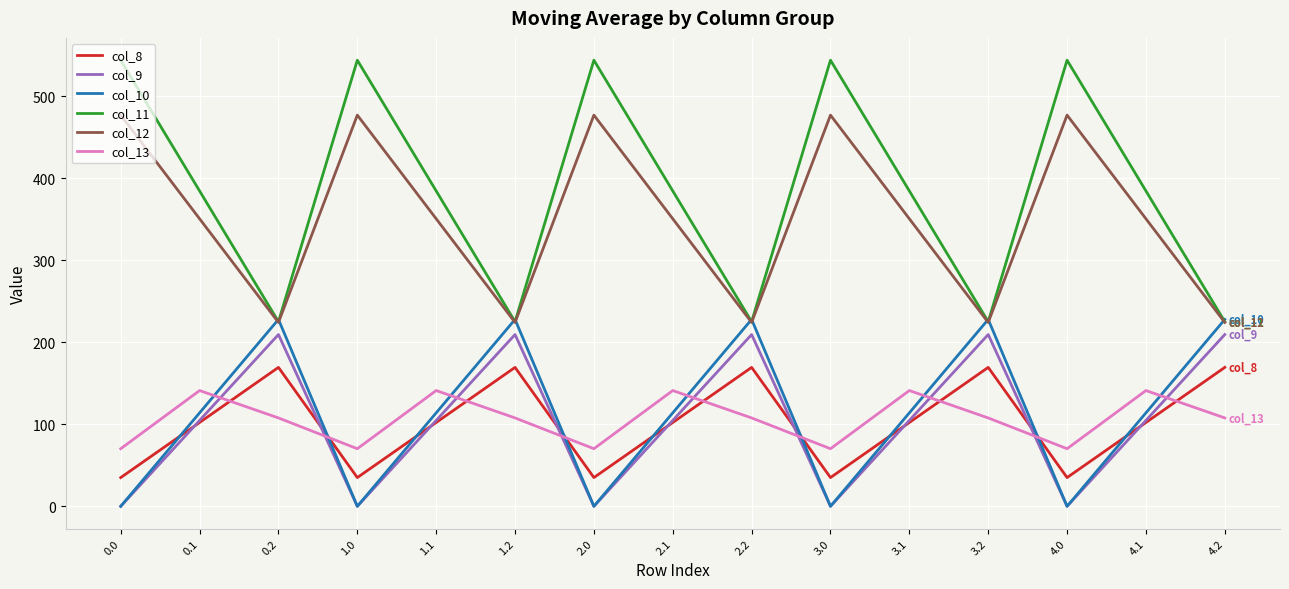

Where is the first local minimum for col_8?

1.0